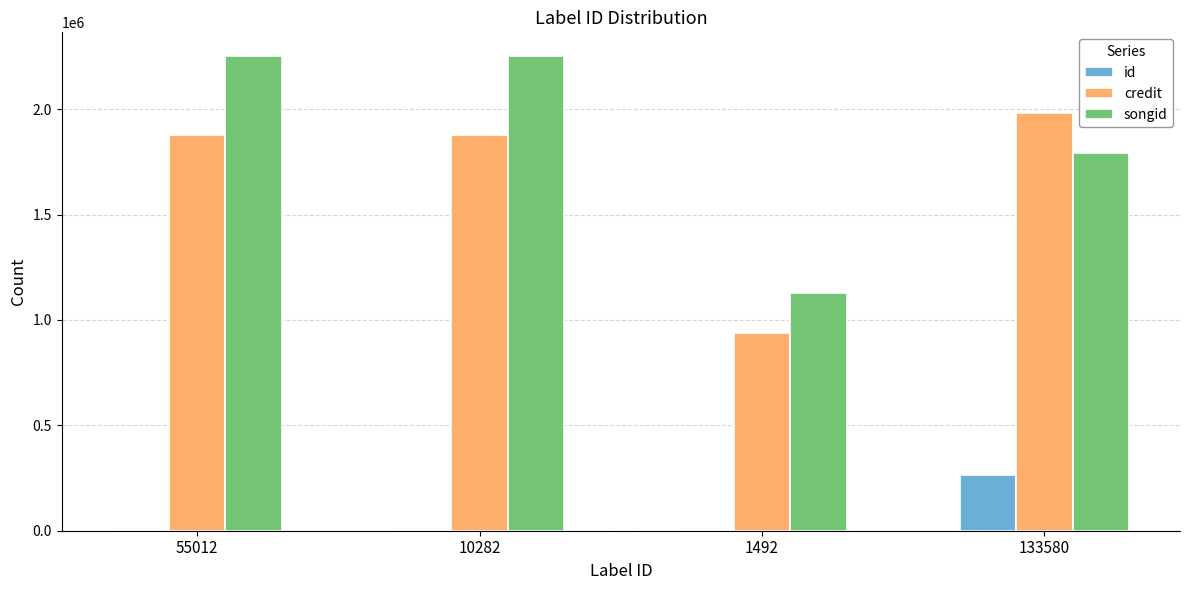

What are all the series names shown in the legend?

id, credit, songid